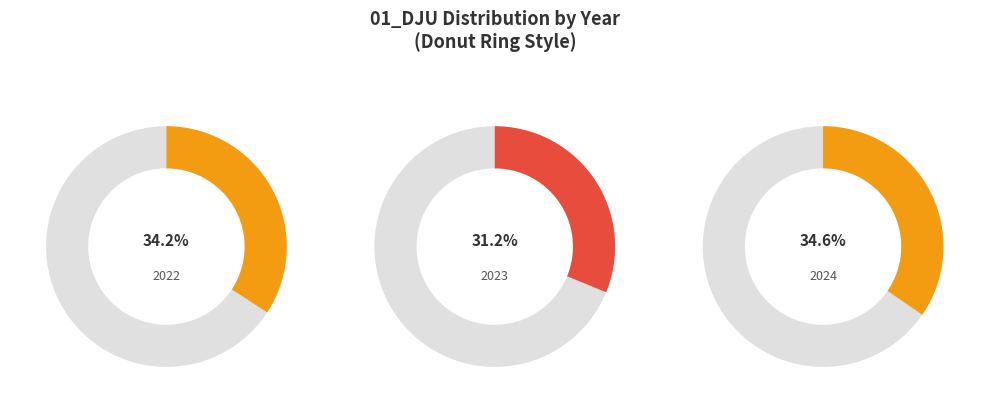

Which category has the smallest portion of the pie?

2023